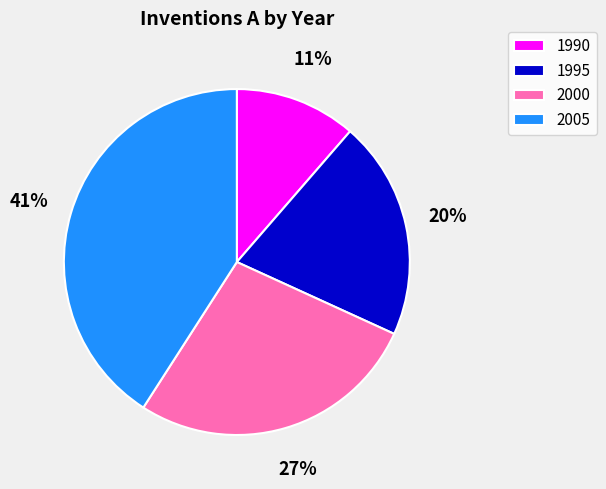

To the nearest percent, what portion does 1995 represent?

20%